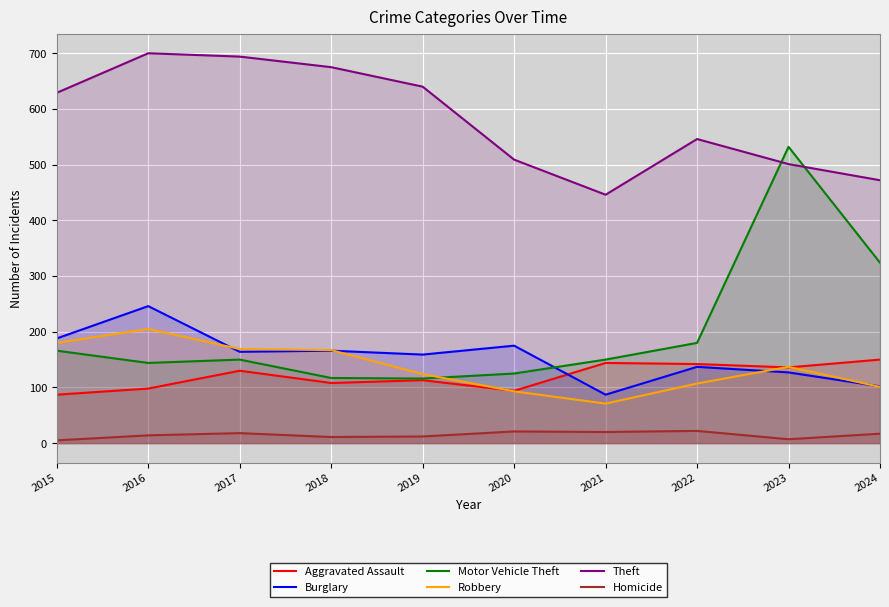

Where does the Robbery series first go above 137?

2015